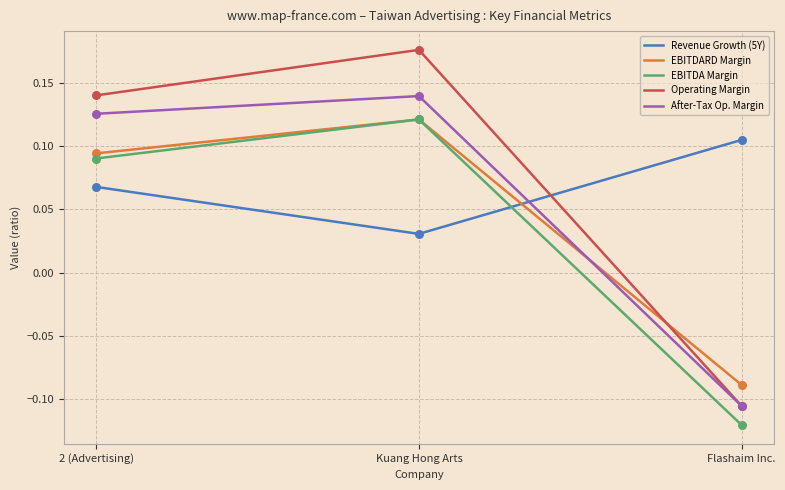

Which series contains the highest Y value?

operating_margin